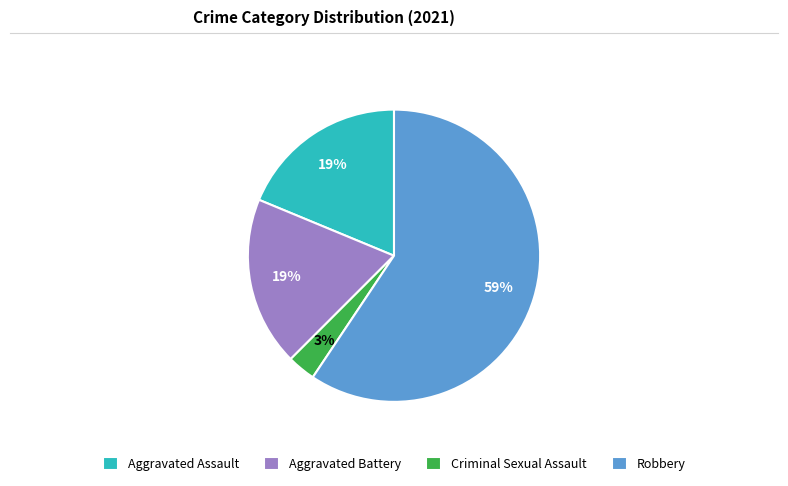

Do Aggravated Assault and Criminal Sexual Assault together represent more than half of the pie?

No